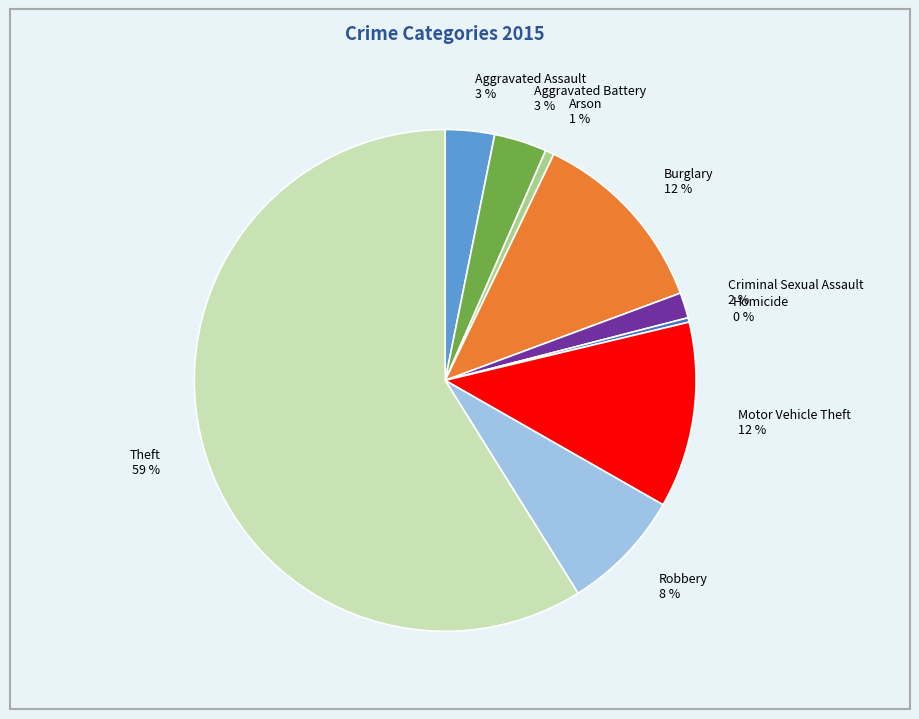

How many segments does this pie chart have?

9